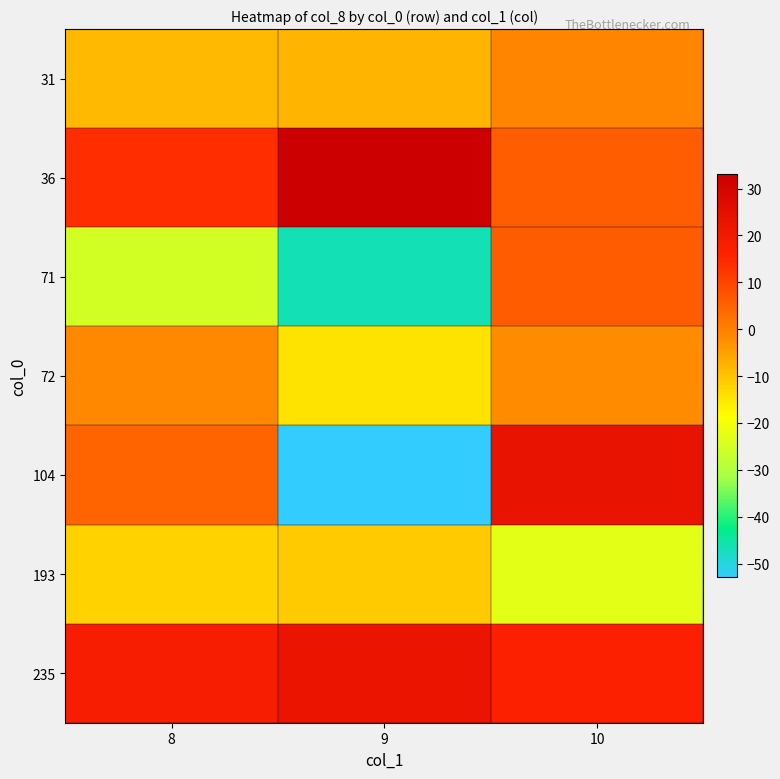

What is the minimum value shown in the chart?

-52.9